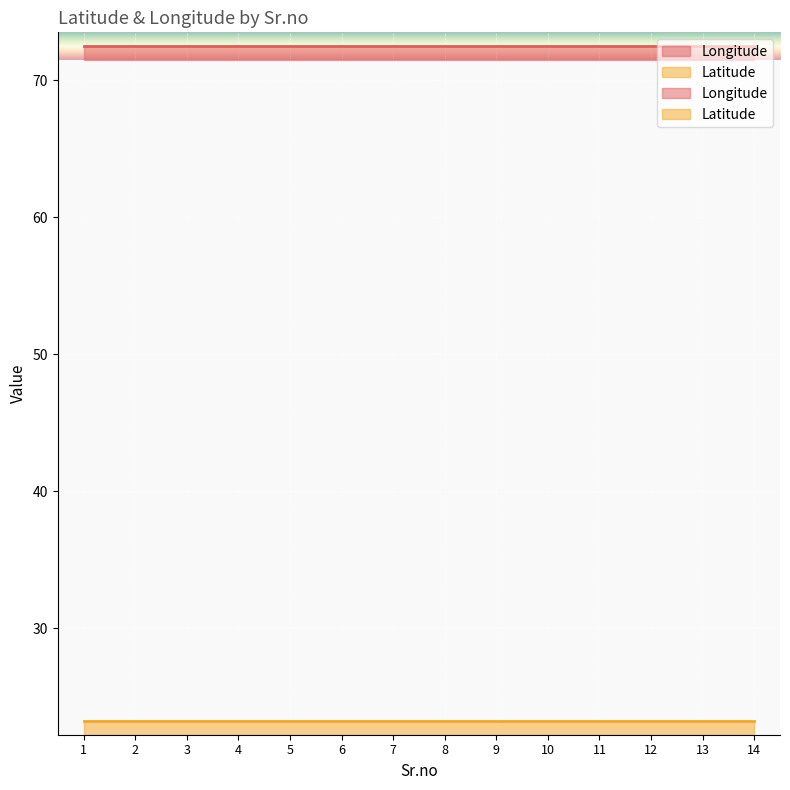

True or false: Latitude has a value of 9.2 at 12.

False